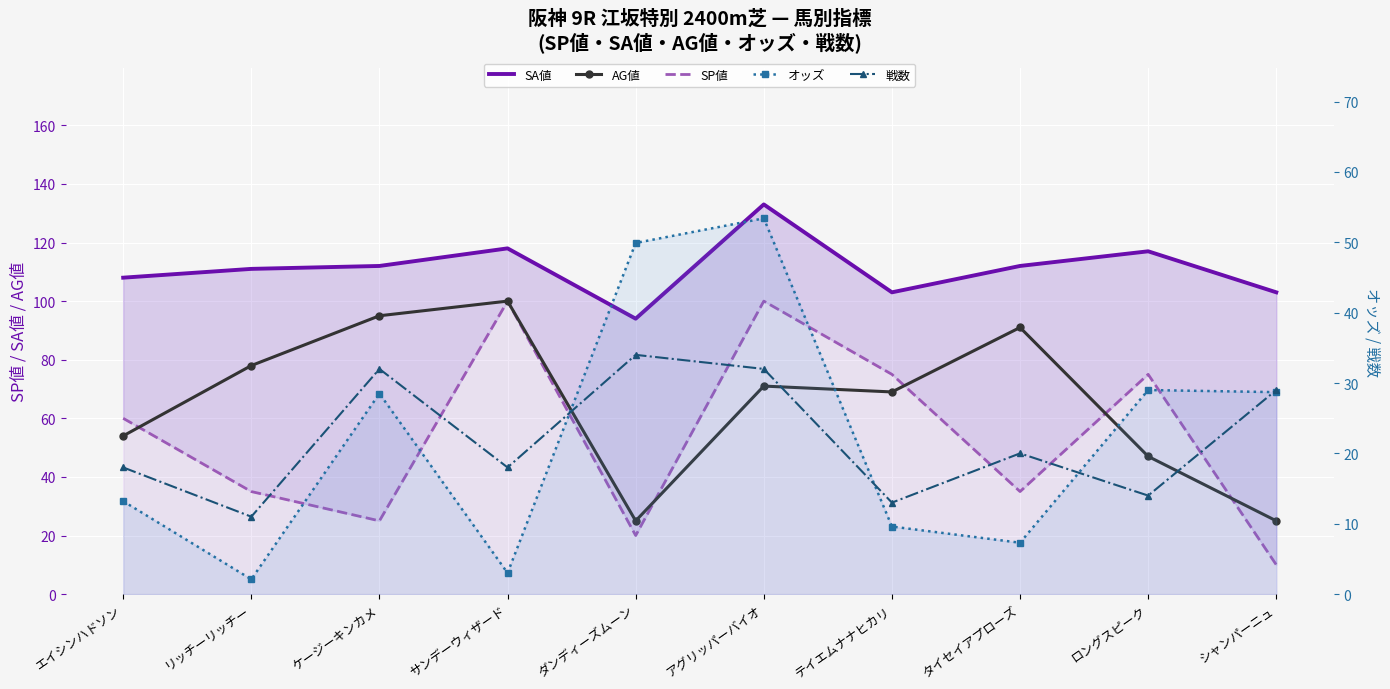

What is the spread (max minus min) of values at ダンディーズムーン?

74.0